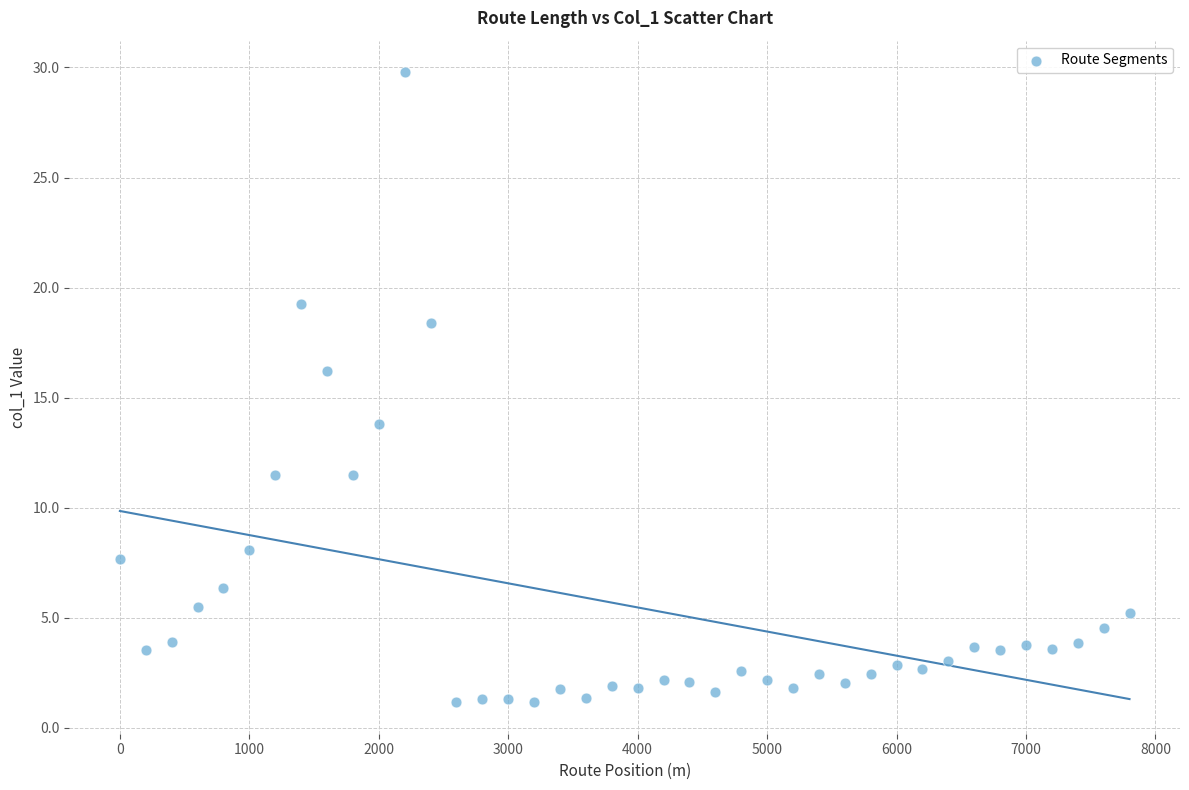

What is the range of Y values (max minus min)?

28.6